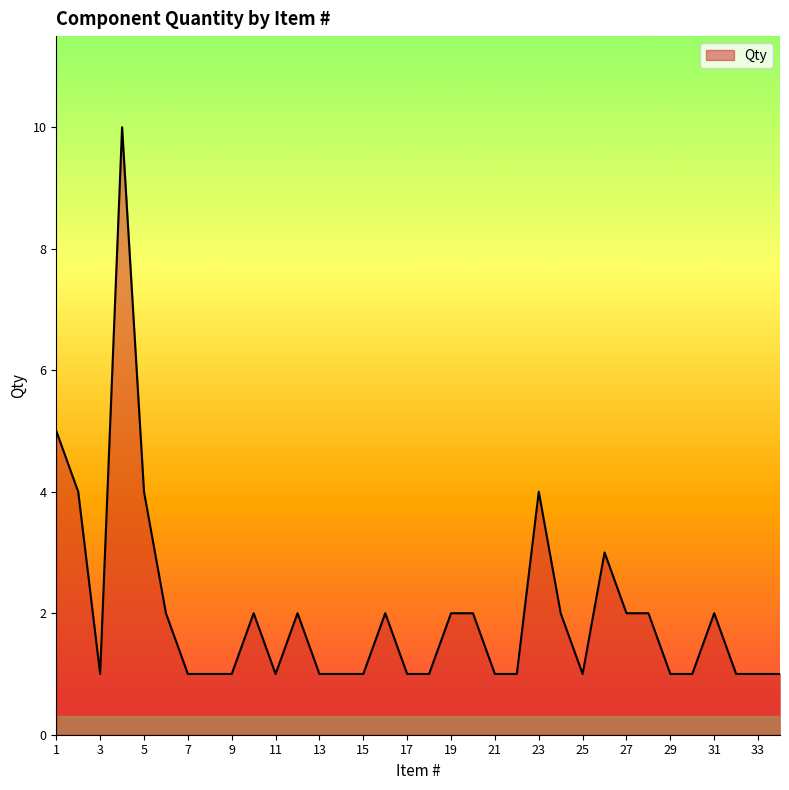

How many categories are shown in the chart?

34